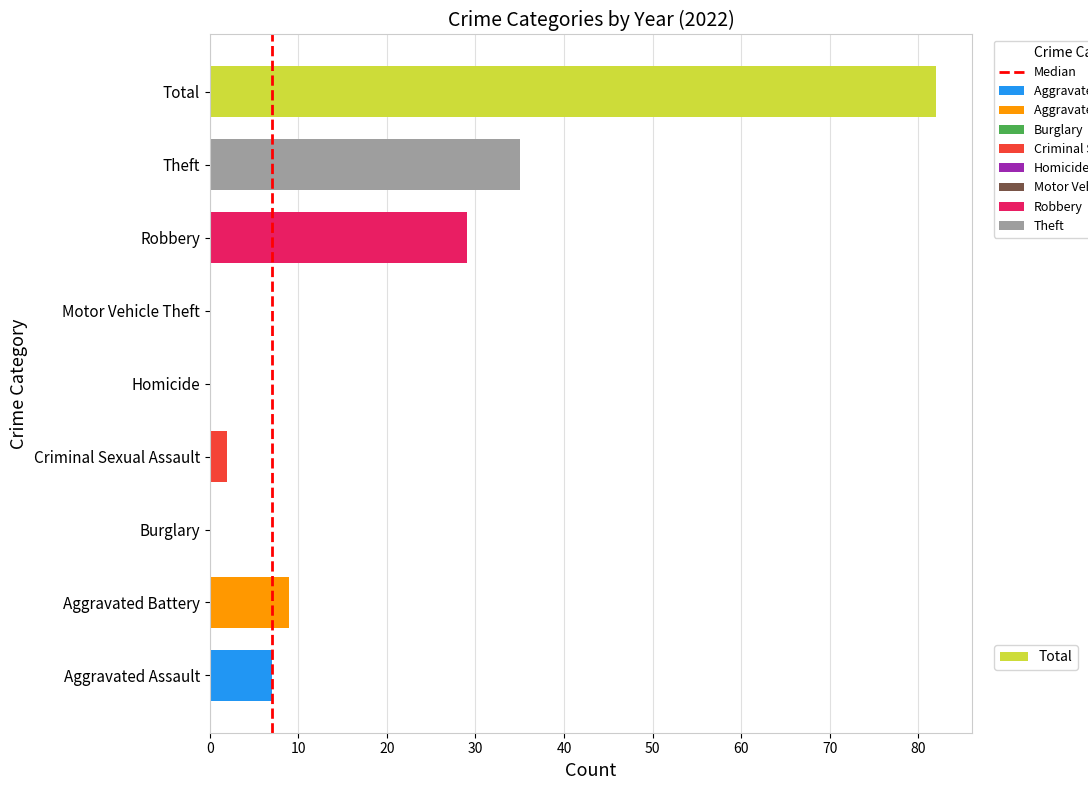

What is the change in value from 0 to 10?

+1